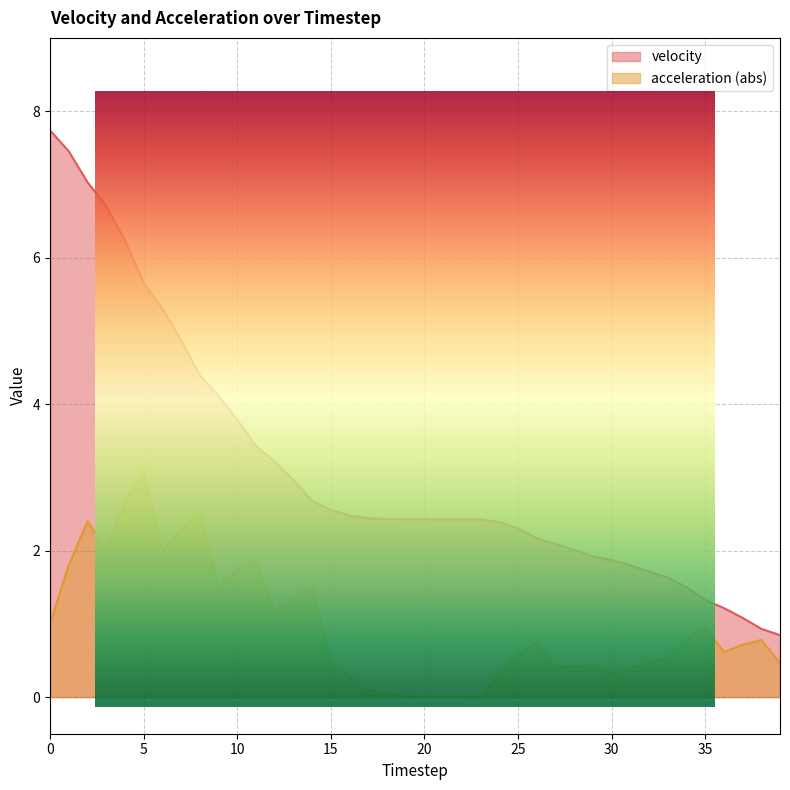

True or false: velocity and acceleration cross at least once.

False